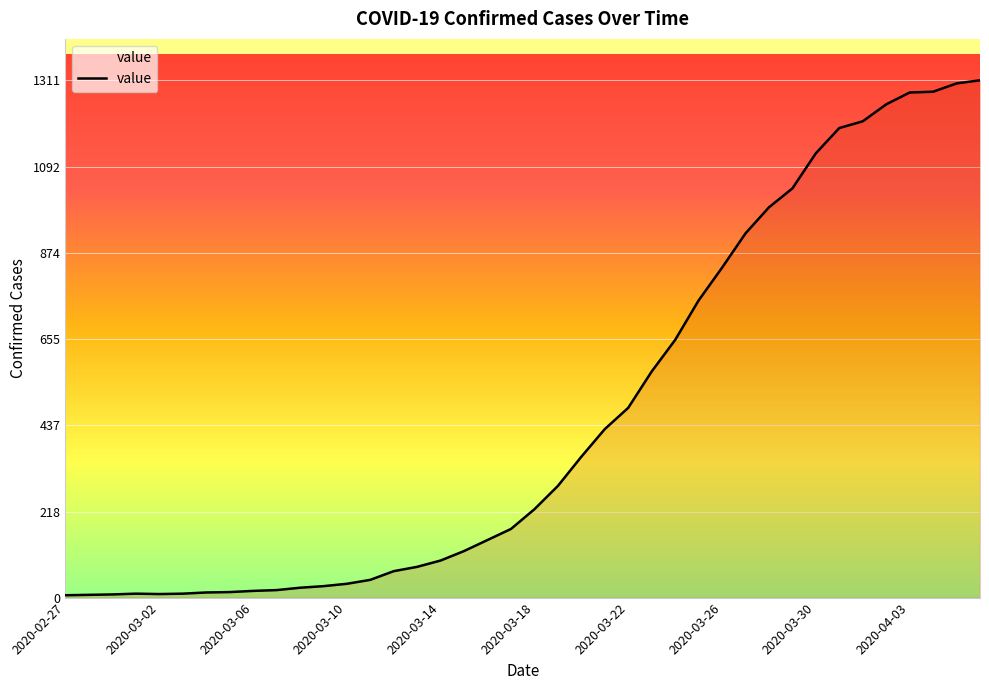

What is the difference between the maximum and minimum values?

1305